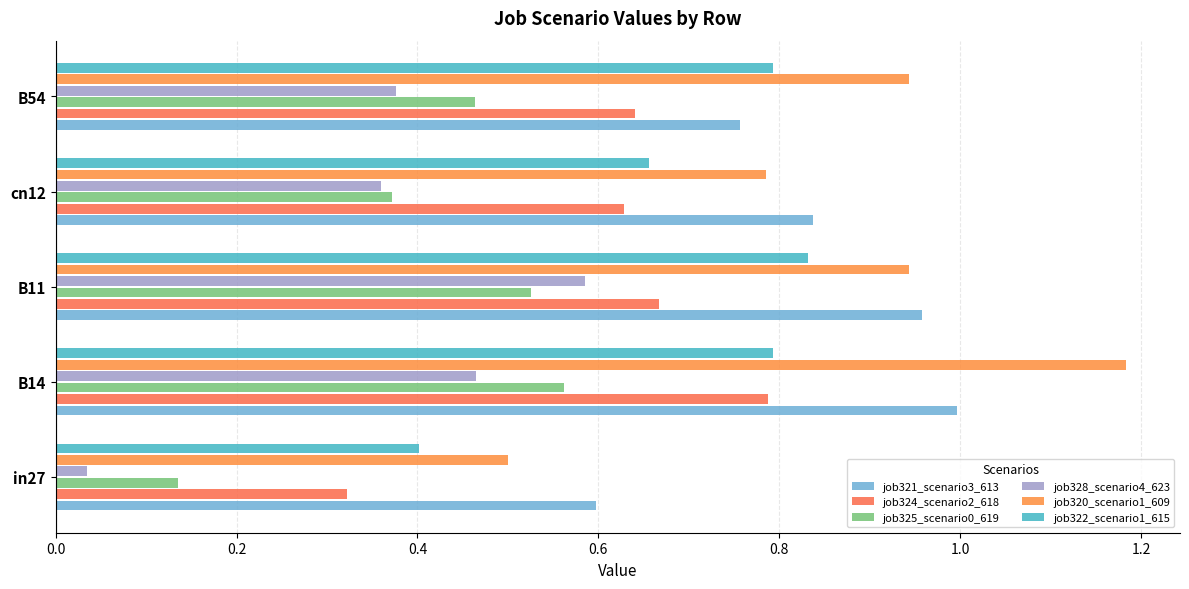

At which category is the sum across all series the highest?

B14